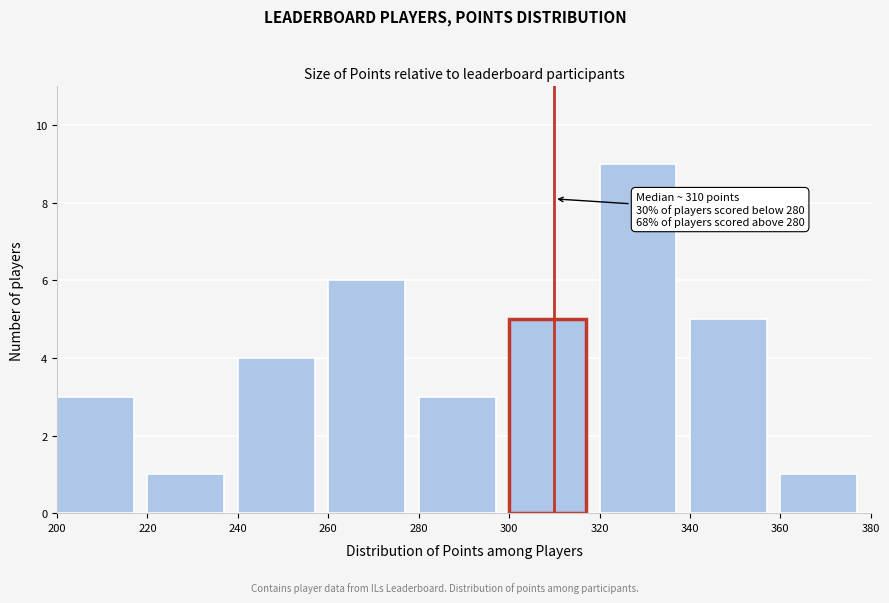

Over which range of the x-axis is the bar tallest?

320 to 340